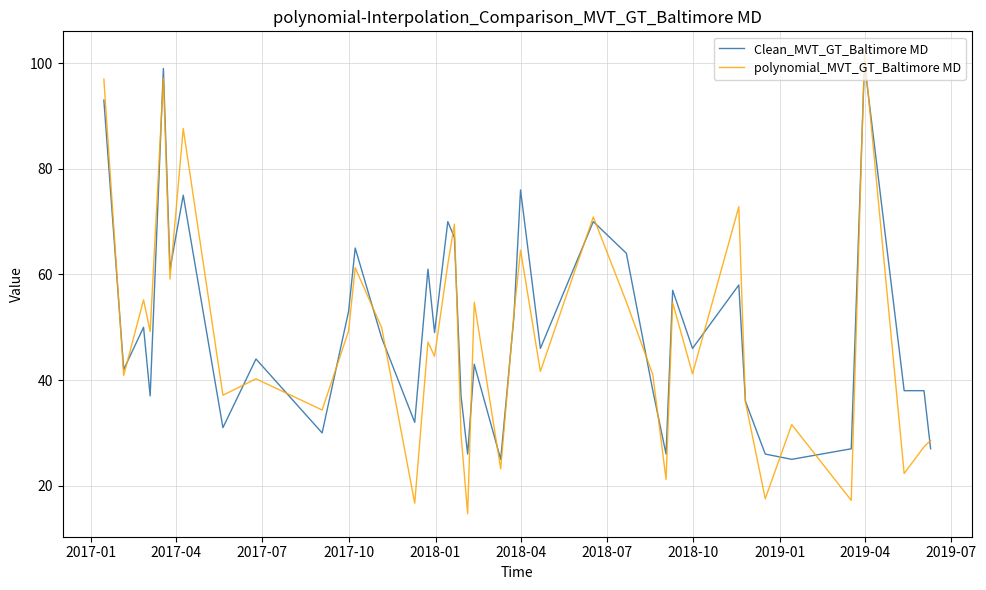

Which series has the largest range (max minus min)?

polynomial_MVT_GT_Baltimore MD